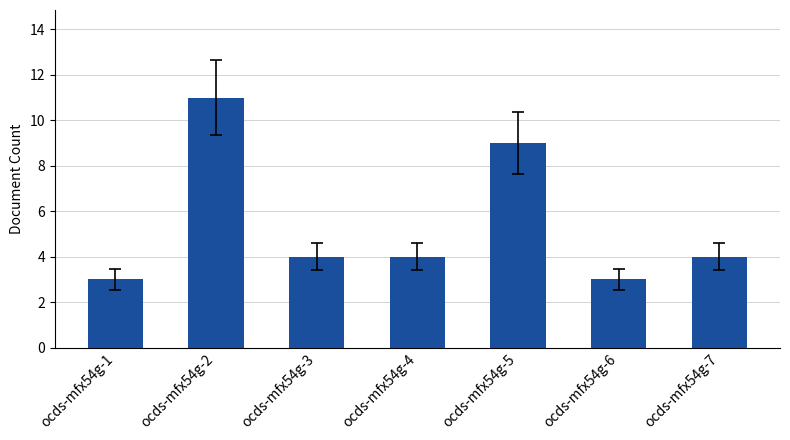

Count the number of data series in this chart.

1